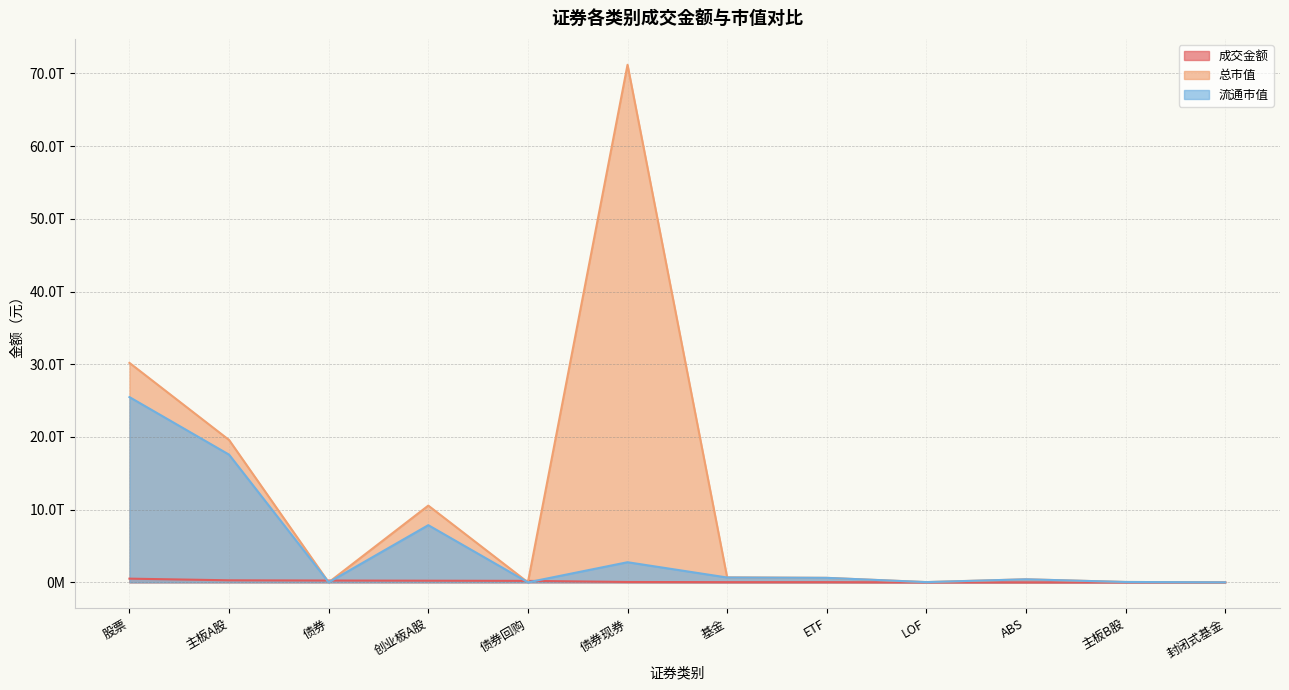

Which series has the largest total across all categories?

总市值